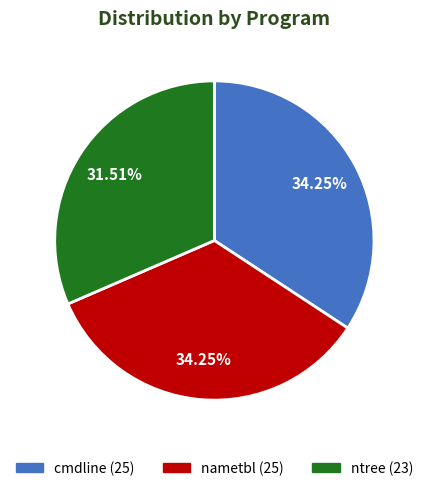

Is it true that cmdline is 34% of the pie?

True